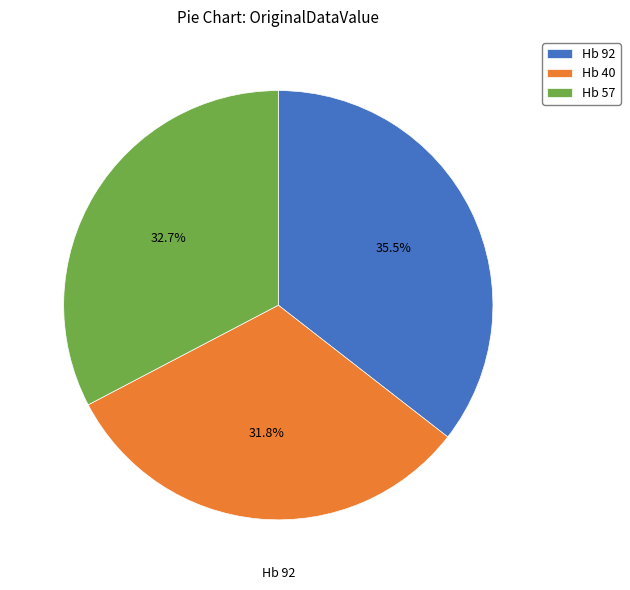

Rank the categories by value from highest to lowest.

Hb 92, Hb 57, Hb 40